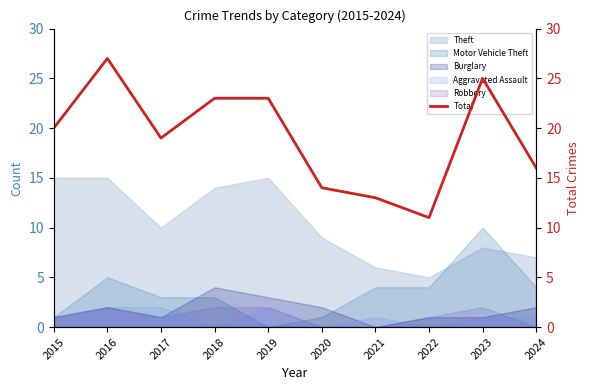

How many interior local valleys (lower than both neighbors) does the data have?

2